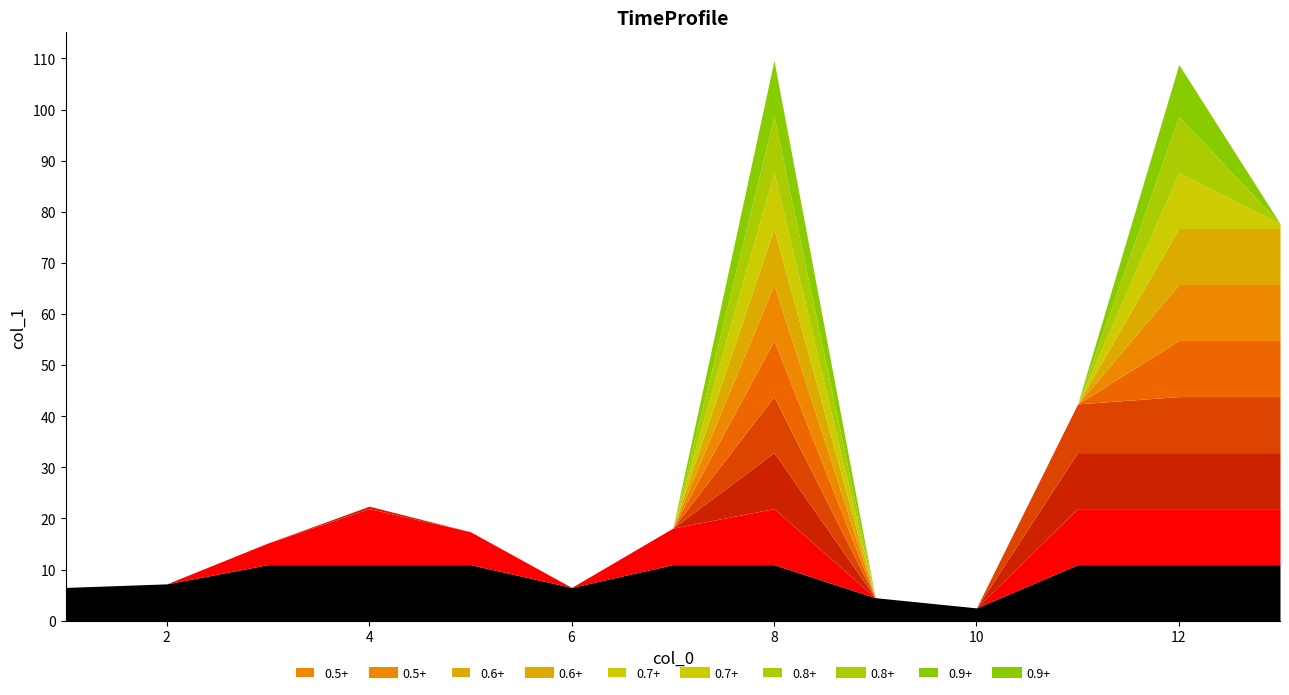

How many points are lower than both their immediate neighbors (excluding endpoints)?

2